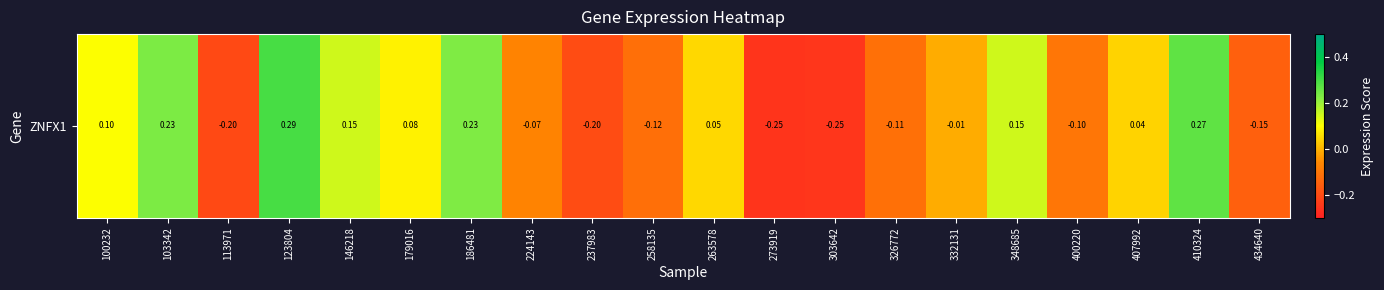

What is the sum of all values?

0.1